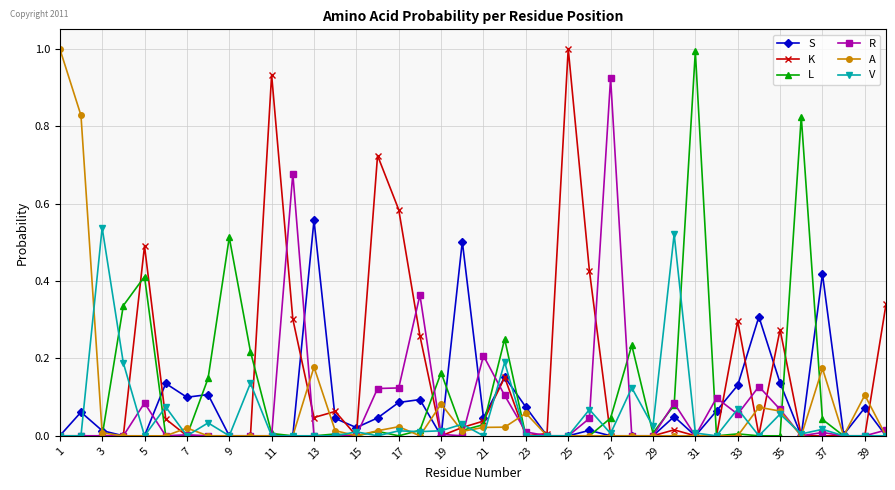

True or false: A has more than 2 interior local peaks.

True